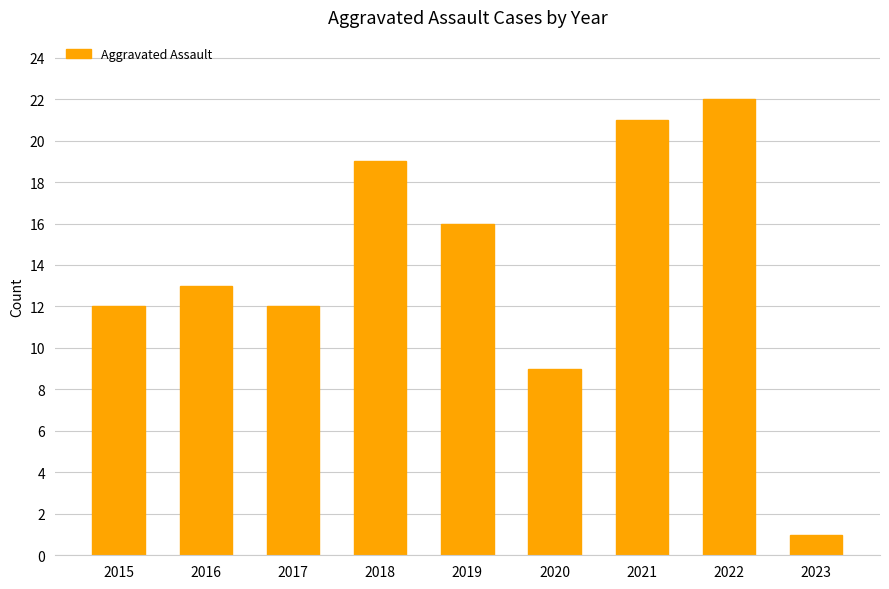

What is the approximate value at 2018, to the nearest 5?

20